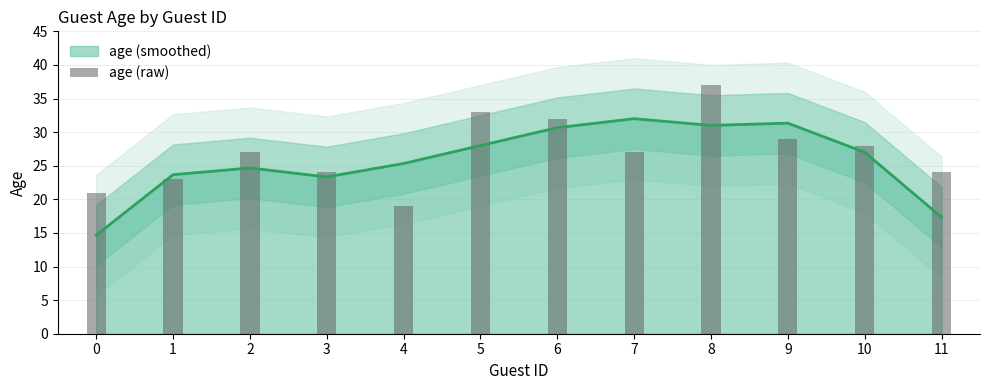

Reading left to right, transcribe all the data shown in this chart.

21	23	27	24	19	33	32	27	37	29	28	24